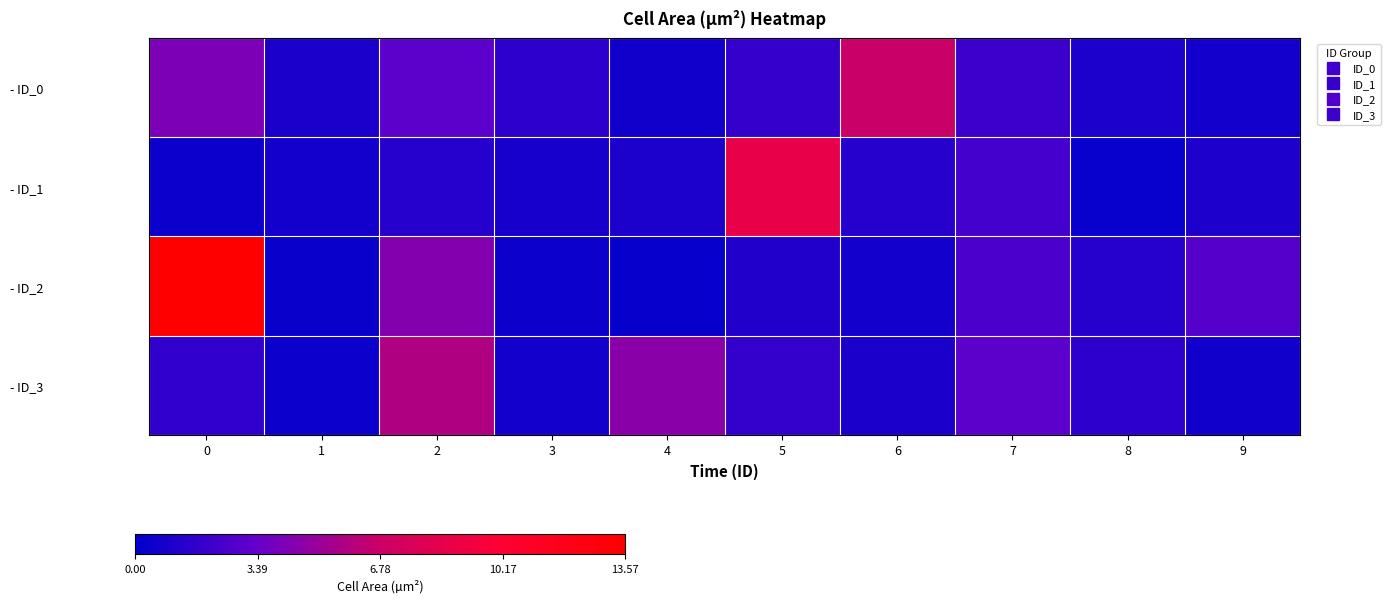

Which series changed the most between 4 and 7?

- ID_2